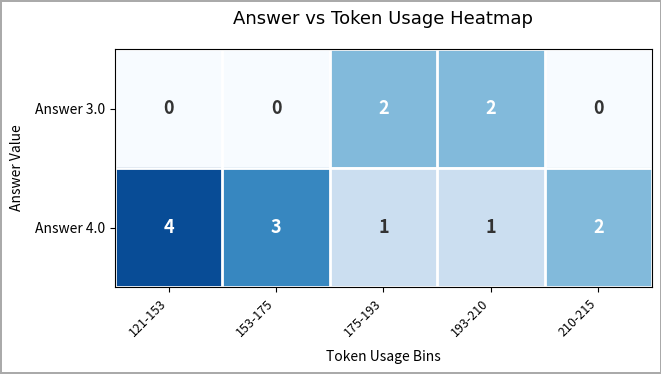

Which series changed the most between 153-175 and 210-215?

Answer 4.0